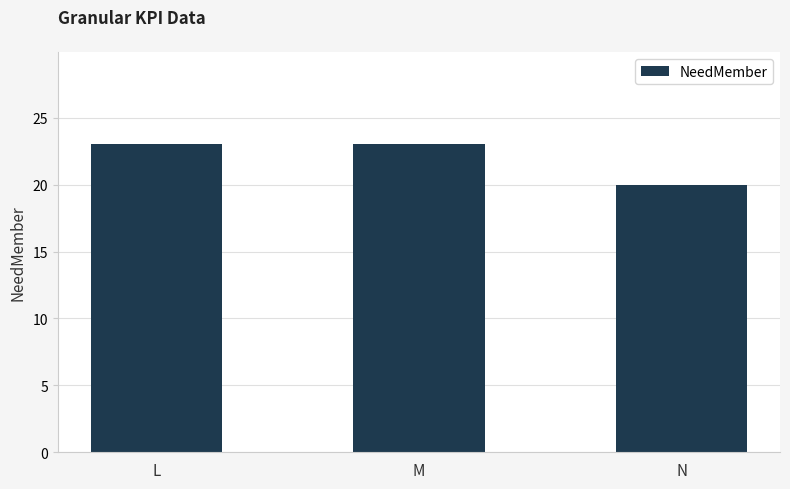

Reading right to left, extract all data points from this chart.

N=20	M=23	L=23